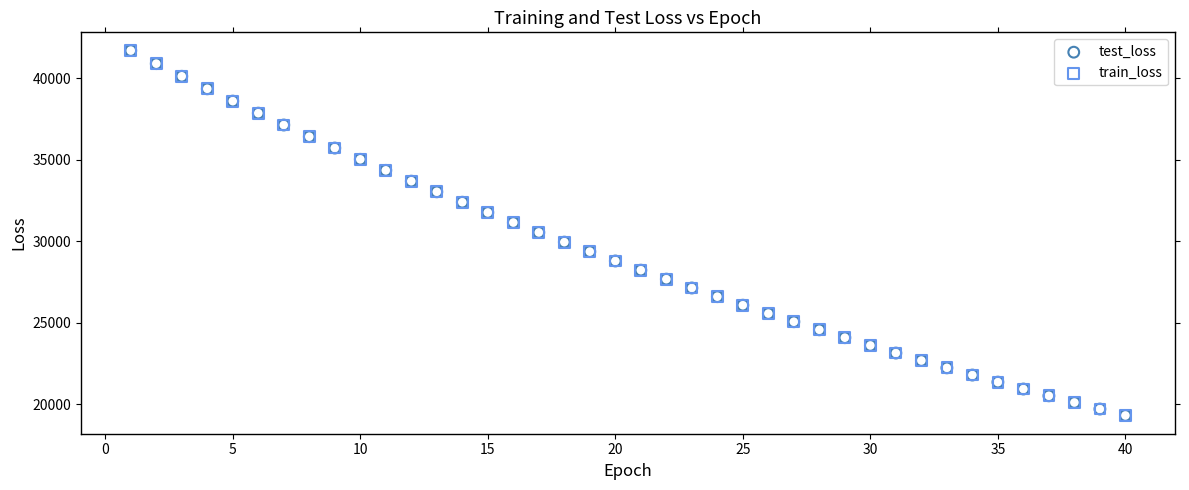

What are all the series names shown in the legend?

test_loss, train_loss